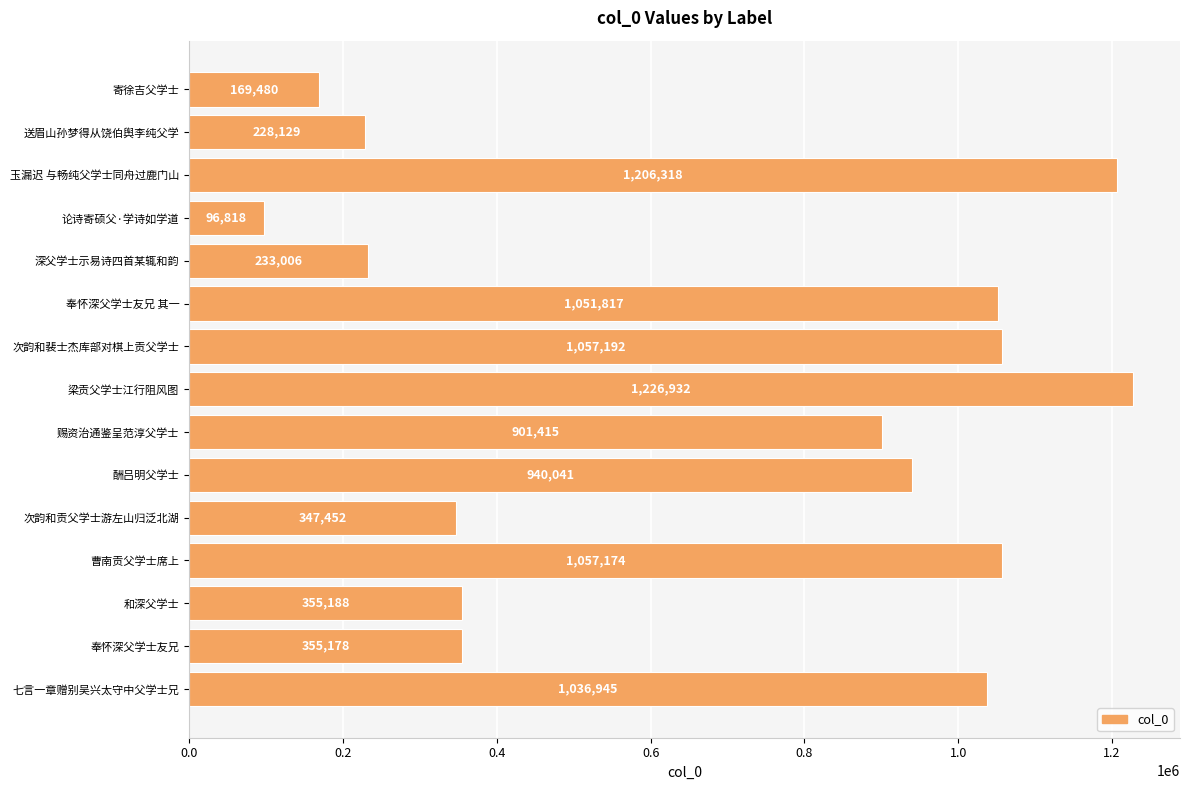

Is it true that the value at 寄徐吉父学士 is 41616?

False